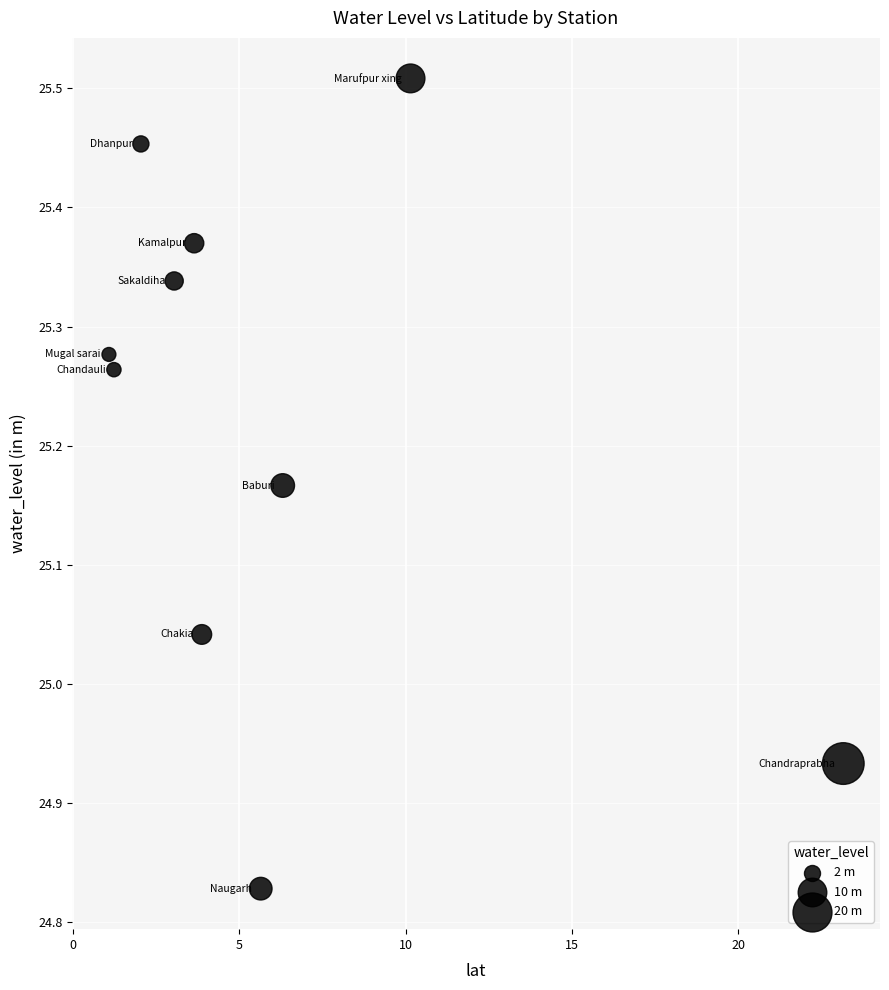

What is the range of Y values (max minus min)?

0.7